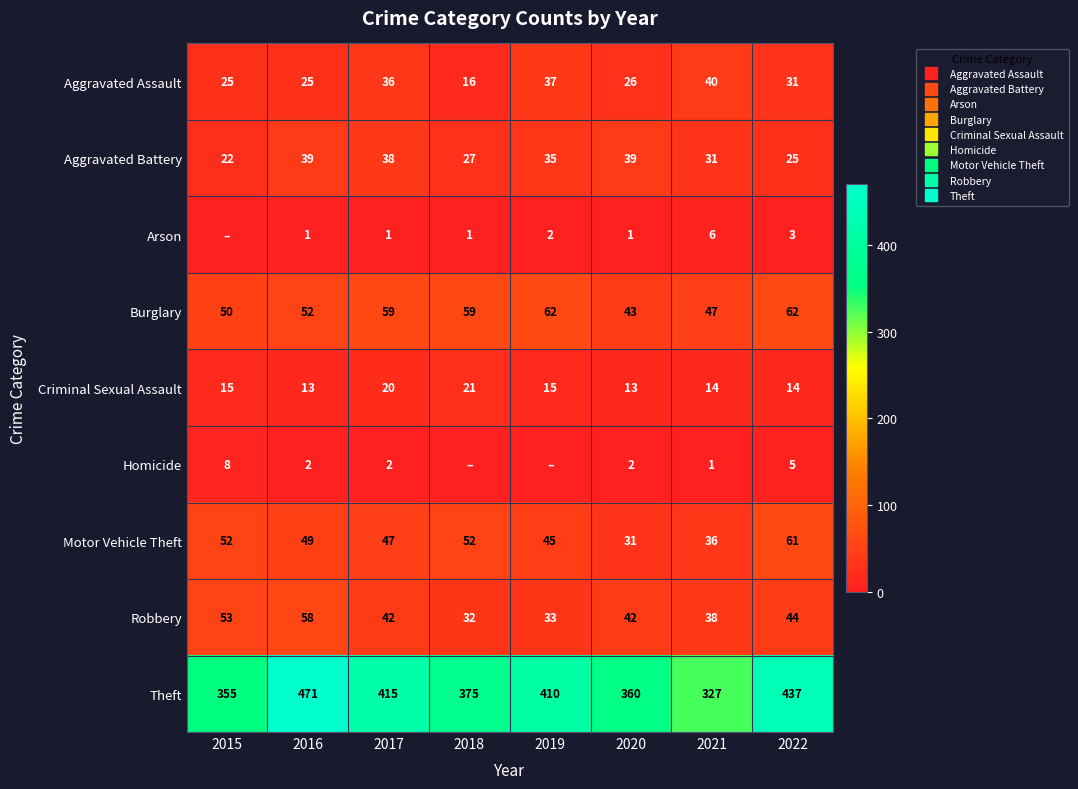

What is the greatest value displayed?

471